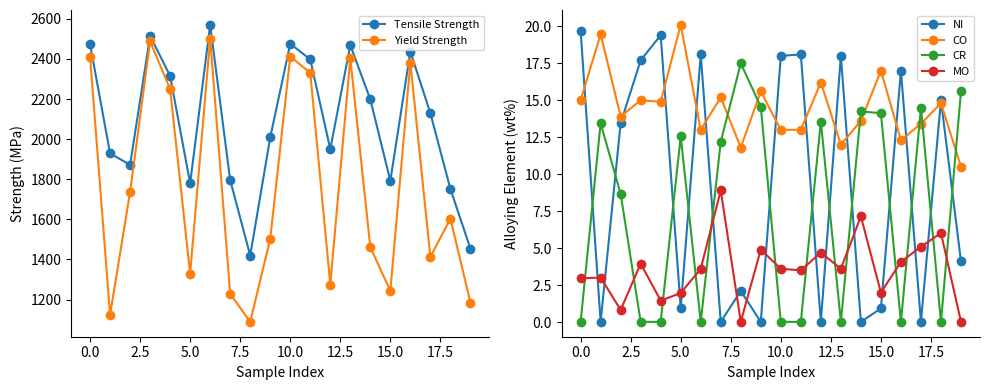

Reading left to right, transcribe all the data shown in this chart.

Tensile Strength: 2473.5	1929.2	1871.8	2514.9	2315.0	1779.5	2570.0	1795.6	1419.3	2008.4	2475.8	2397.7	1949.9	2468.9	2197.9	1792.3	2436.8	2129.0	1751.6	1453.8
Yield Strength: 2411.5	1123.1	1736.3	2487.3	2249.6	1328.3	2501.1	1228.9	1088.6	1502.0	2411.5	2331.1	1274.7	2402.3	1460.7	1243.4	2381.6	1412.5	1603.3	1185.1
NI: 19.7	0.0	13.4	17.7	19.4	0.9	18.1	0.0	2.1	0.0	18.0	18.1	0.0	18.0	0.0	0.9	17.0	0.0	15.0	4.1
CO: 15.0	19.5	13.9	15.0	14.9	20.1	13.0	15.2	11.8	15.6	13.0	13.0	16.2	12.0	13.6	17.0	12.3	13.4	14.8	10.5
CR: 0.0	13.4	8.7	0.0	0.0	12.6	0.0	12.2	17.5	14.6	0.0	0.0	13.6	0.0	14.2	14.1	0.0	14.5	0.0	15.6
MO: 3.0	3.0	0.8	4.0	1.4	2.0	3.6	8.9	0.0	4.9	3.6	3.5	4.7	3.6	7.2	2.0	4.1	5.1	6.0	0.0